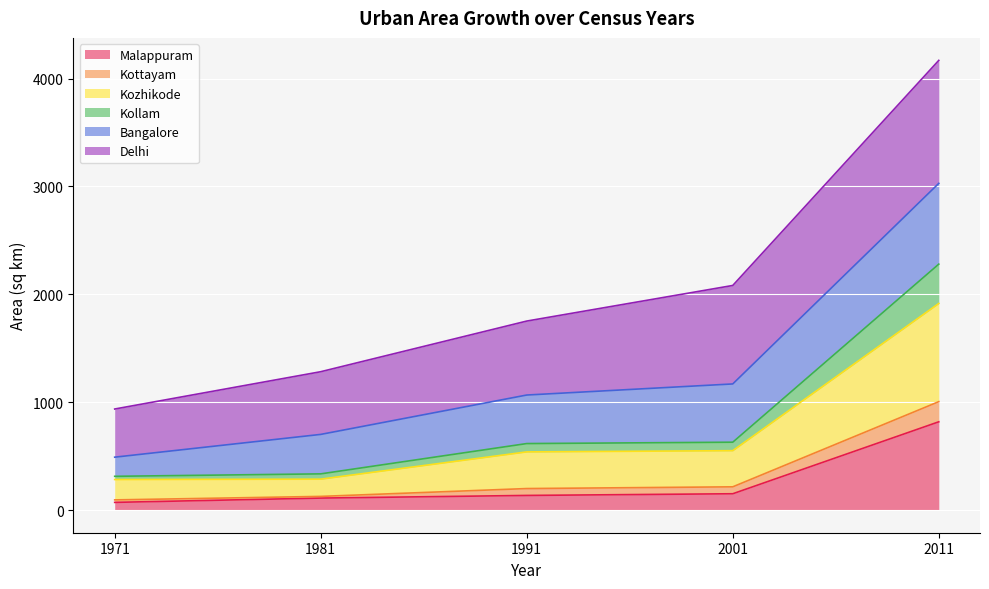

Which category has the highest value in the Malappuram series?

2011